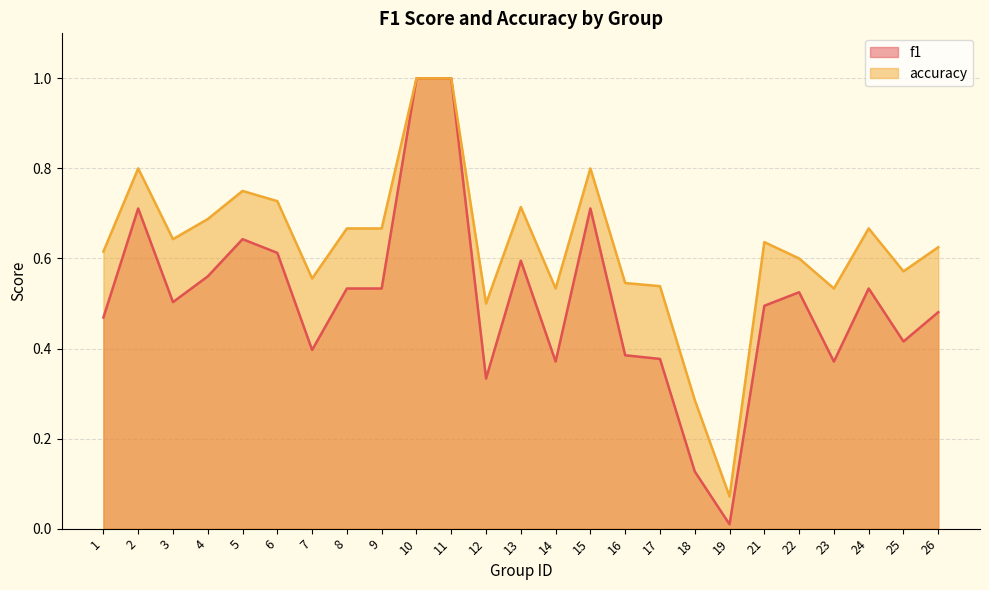

What are all the series names shown in the legend?

f1, accuracy